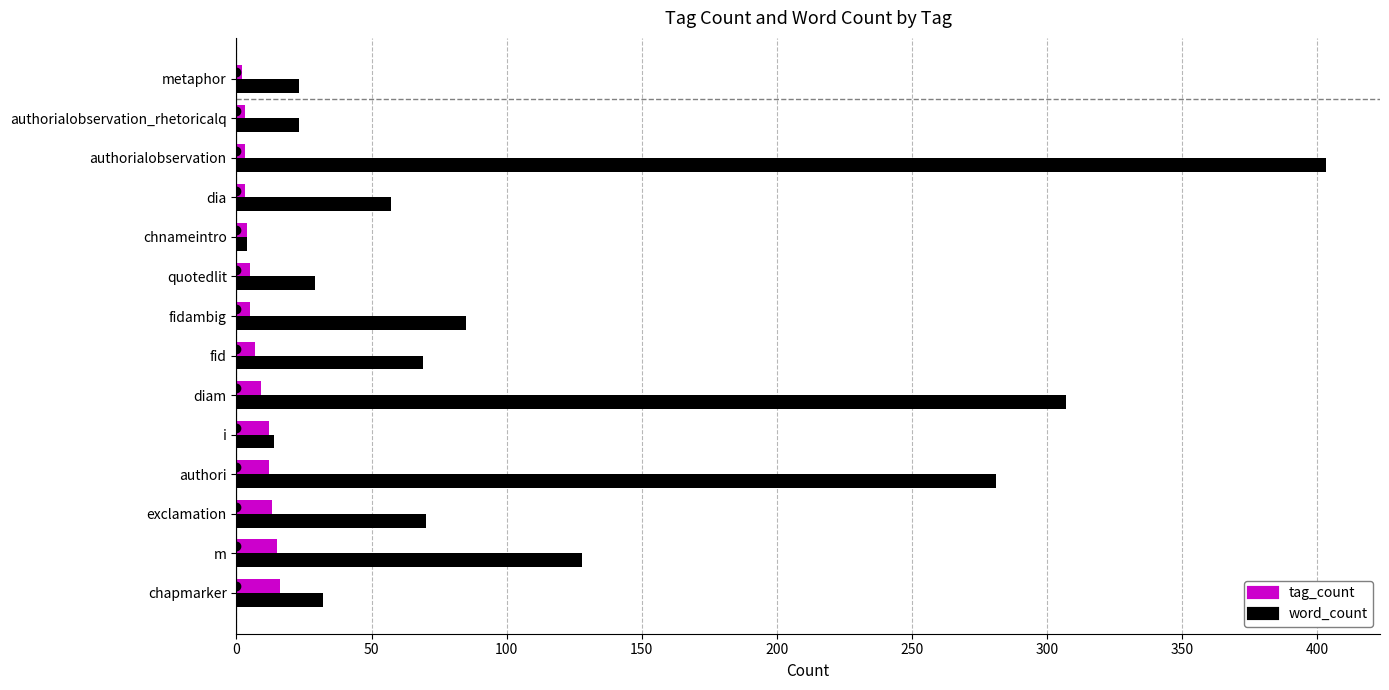

How many categories are shown in the chart?

14